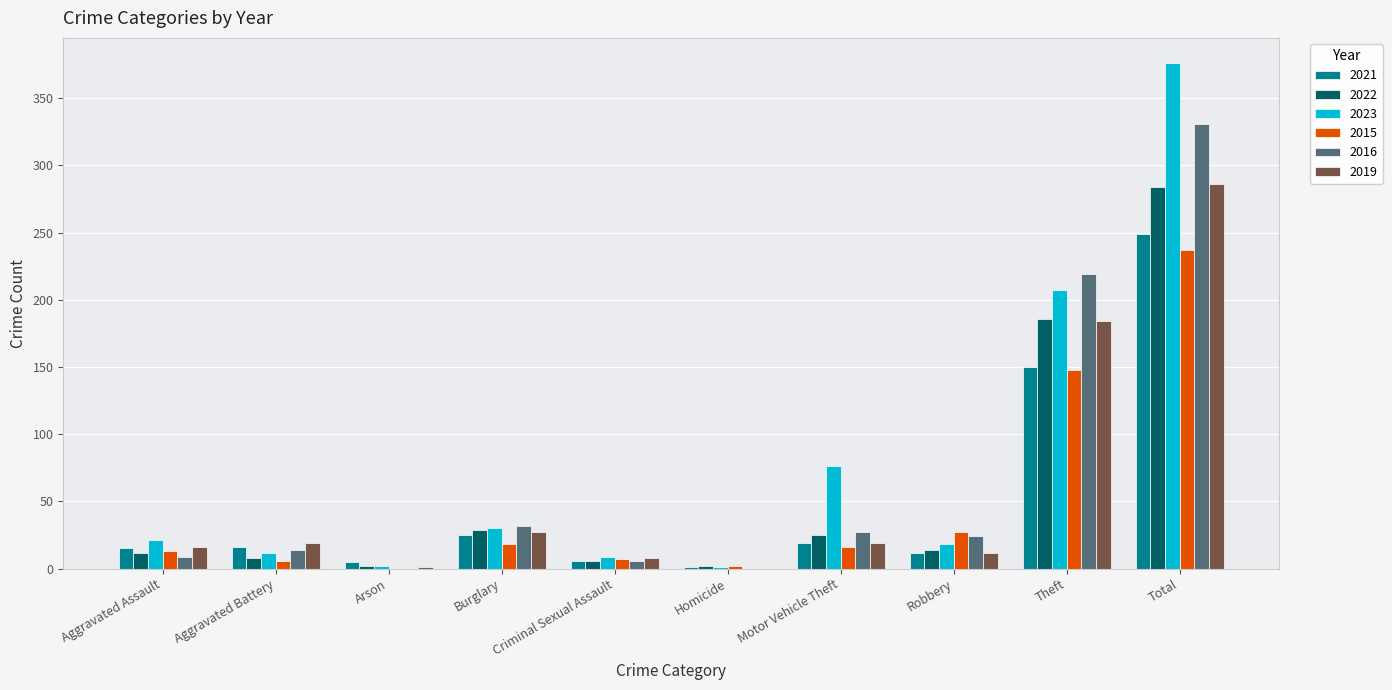

Which series has the largest total across all categories?

2023